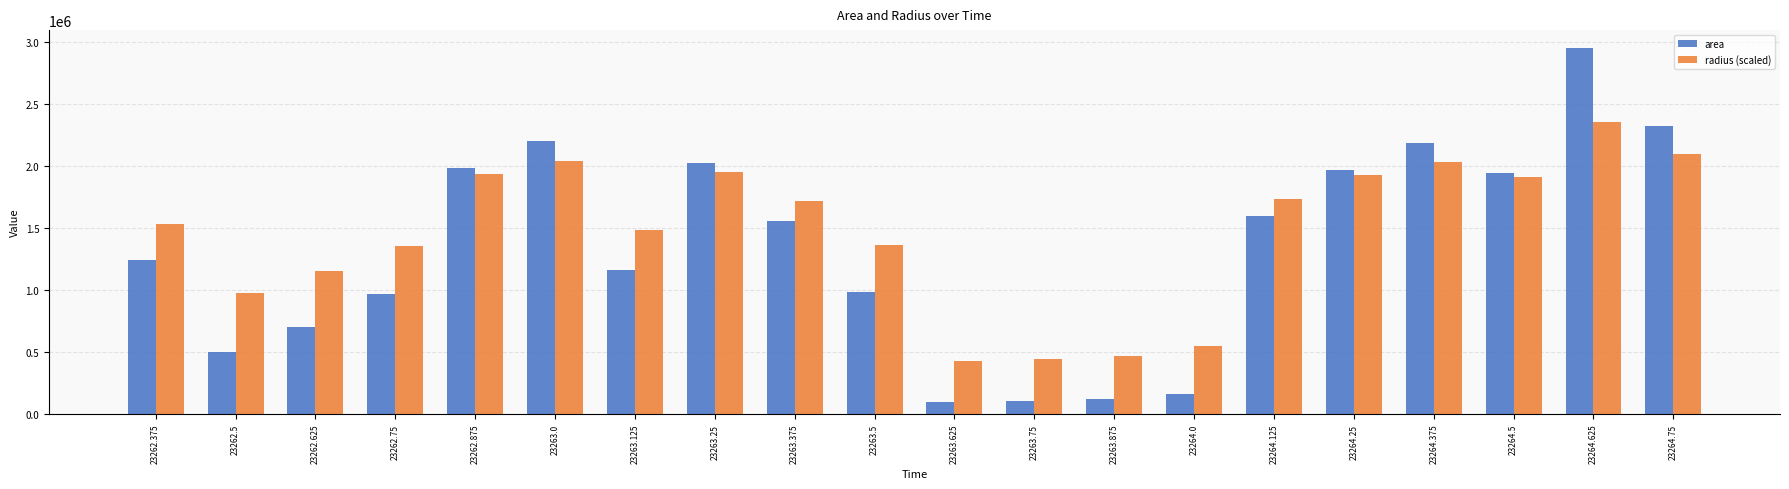

What is the sum of all area values?

26773125.0